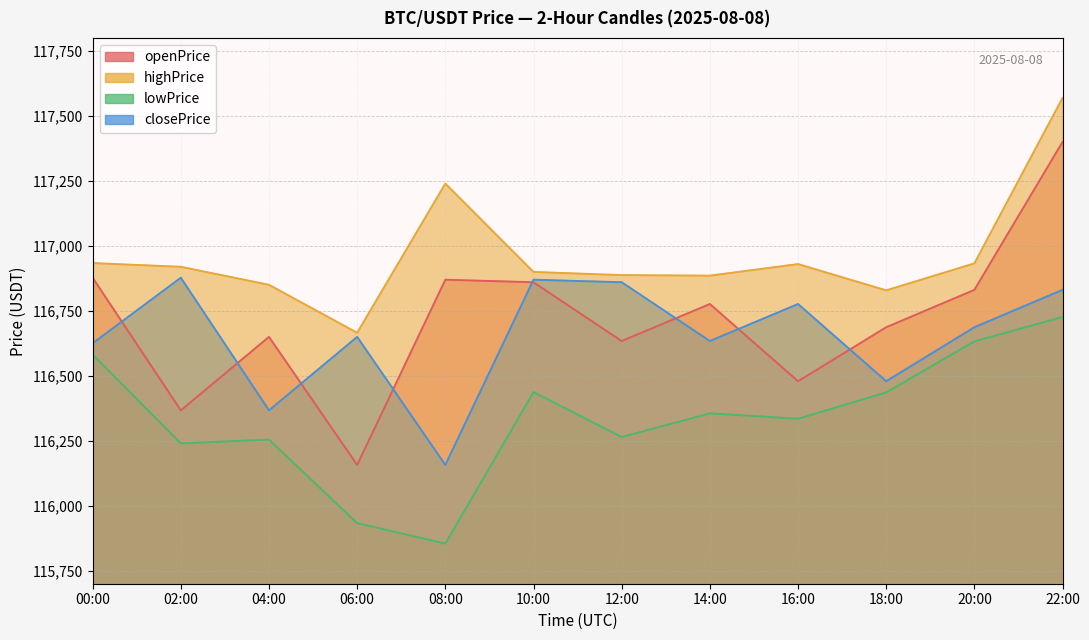

Rank the categories by lowPrice value from highest to lowest.

22:00, 20:00, 00:00, 10:00, 18:00, 14:00, 16:00, 12:00, 04:00, 02:00, 06:00, 08:00